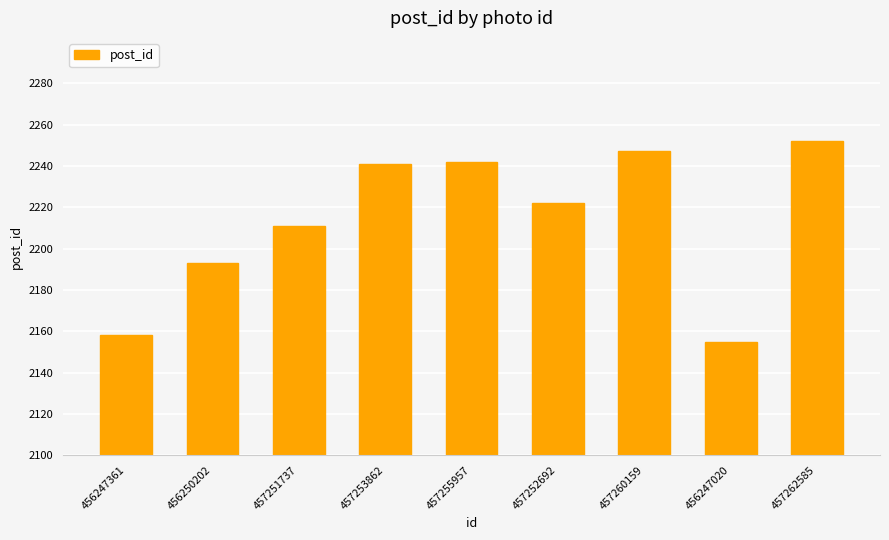

How many bars are there in total?

9